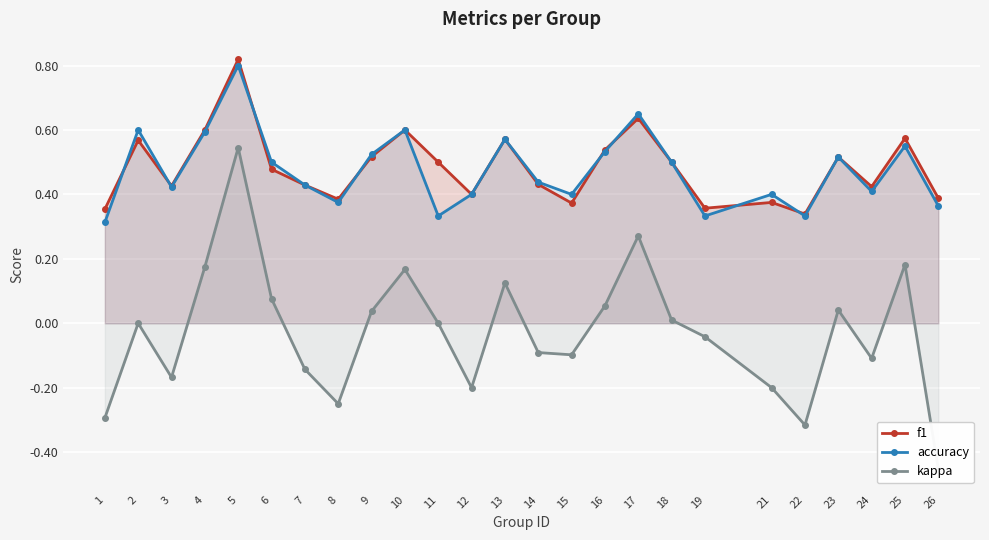

What is the value of the f1 point at the 18th from the left?

0.5